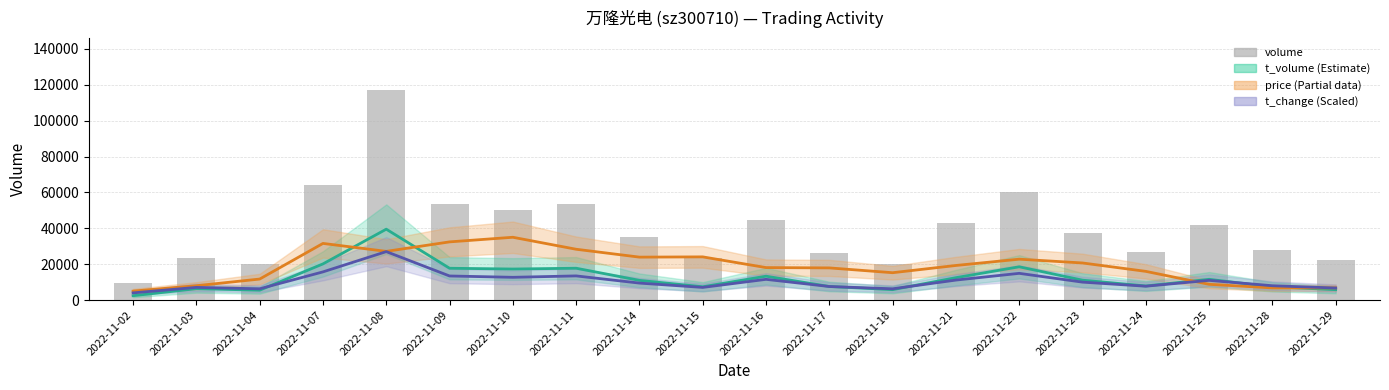

What is the value of the price (scaled) bar at the 7th from the left?

35000.0